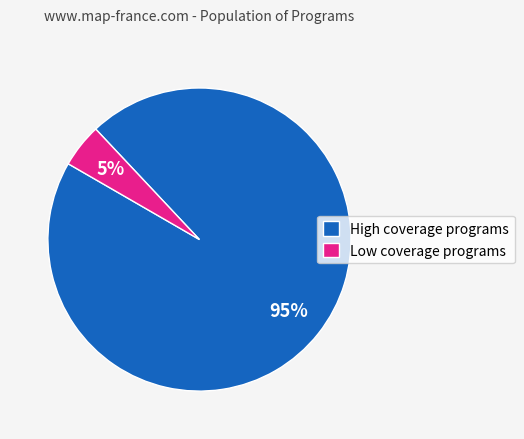

Is the sum of Low coverage programs and High coverage programs greater than half?

Yes